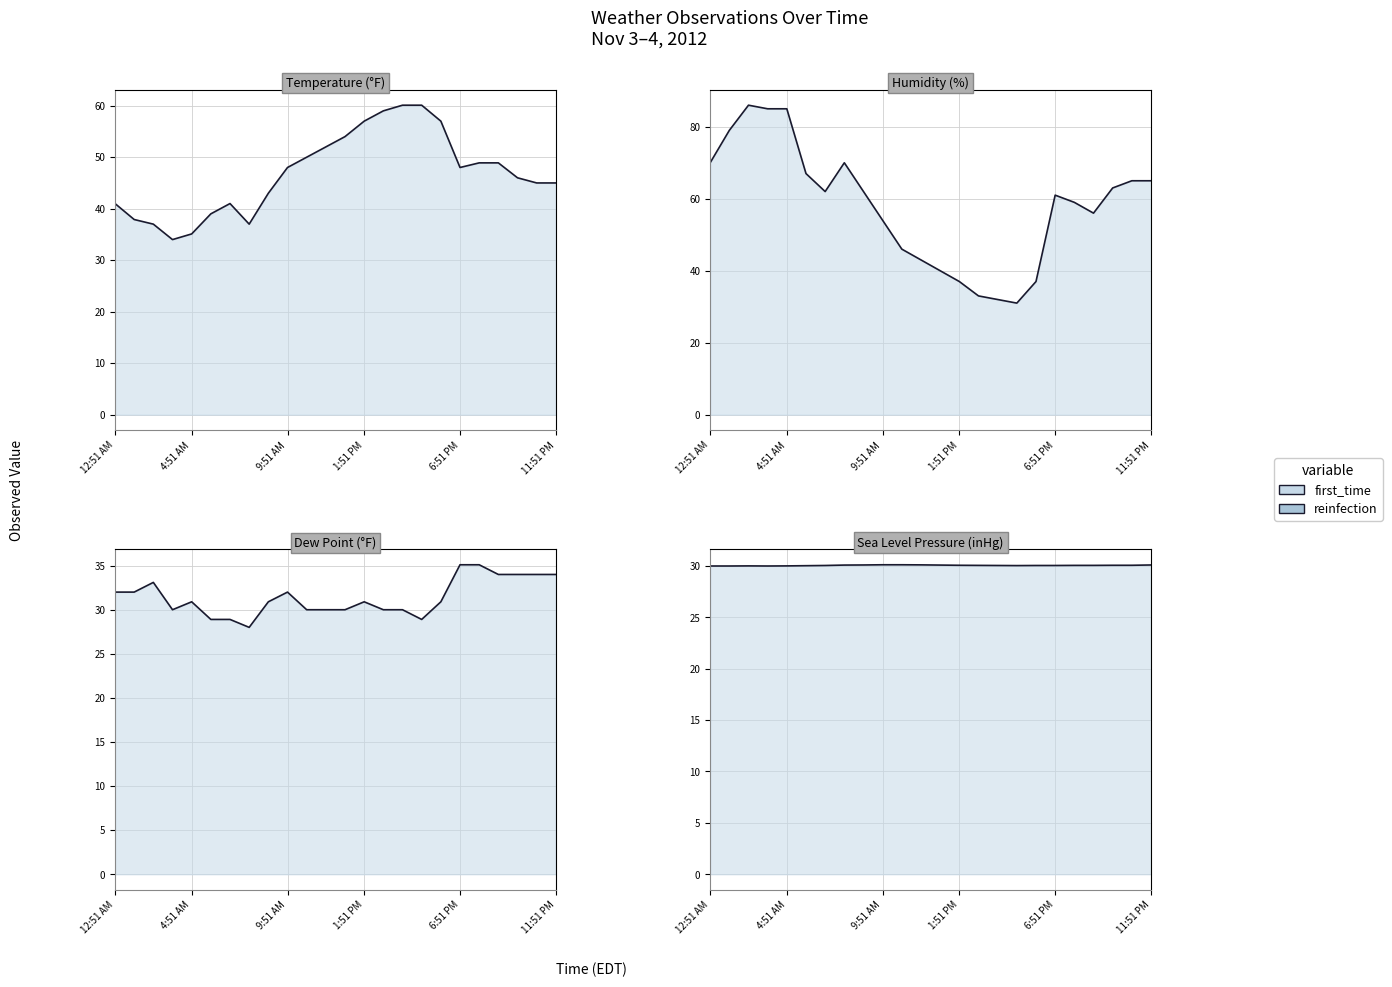

What is the minimum value shown in the chart?

28.0